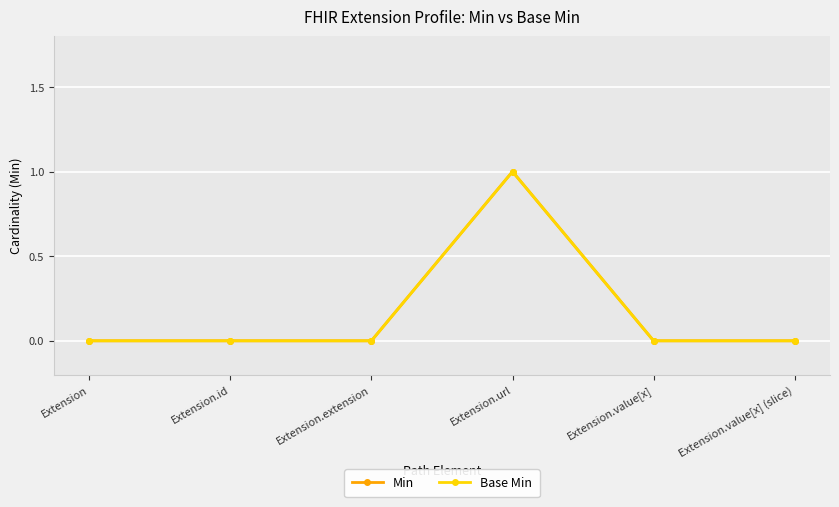

Rank the categories by Min value from lowest to highest.

Extension, Extension.id, Extension.extension, Extension.value[x], Extension.value[x] (slice), Extension.url